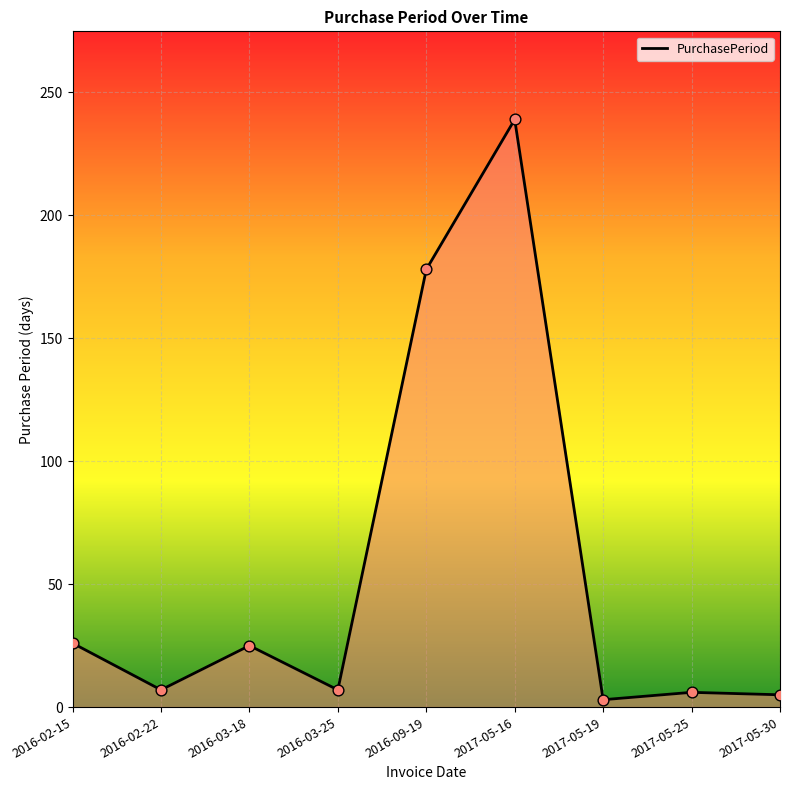

What is the ratio of the value at 2017-05-25 to the value at 2016-02-15?

0.2